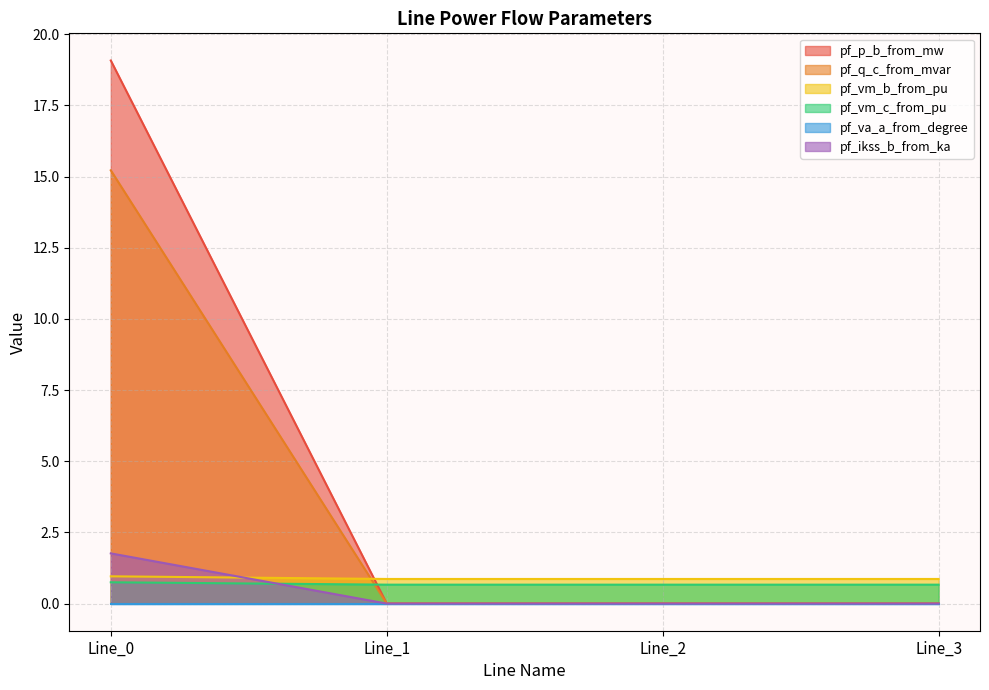

What is the approximate value of pf_vm_c_from_pu at Line_0?

0.7